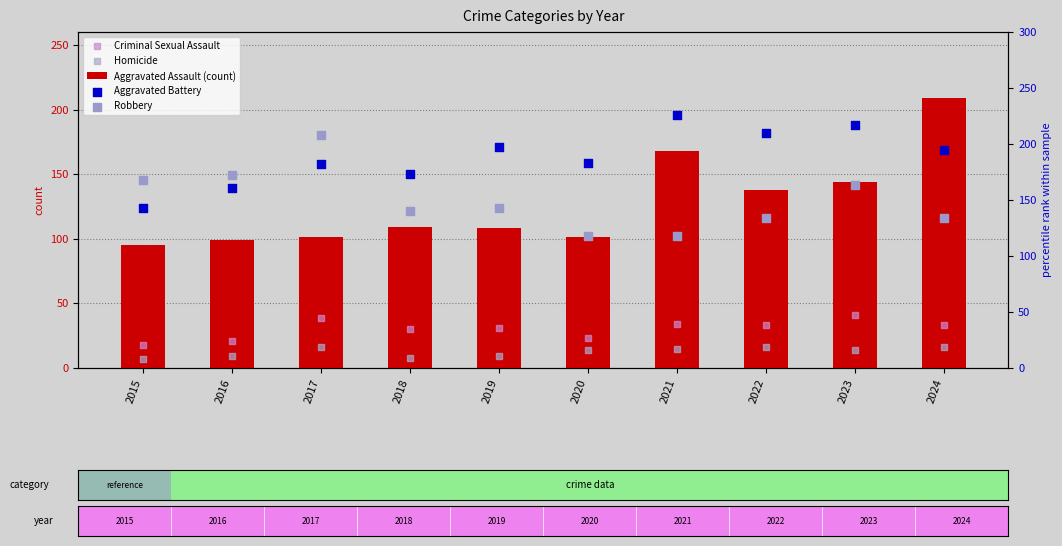

Which series contains the lowest Y value?

Homicide